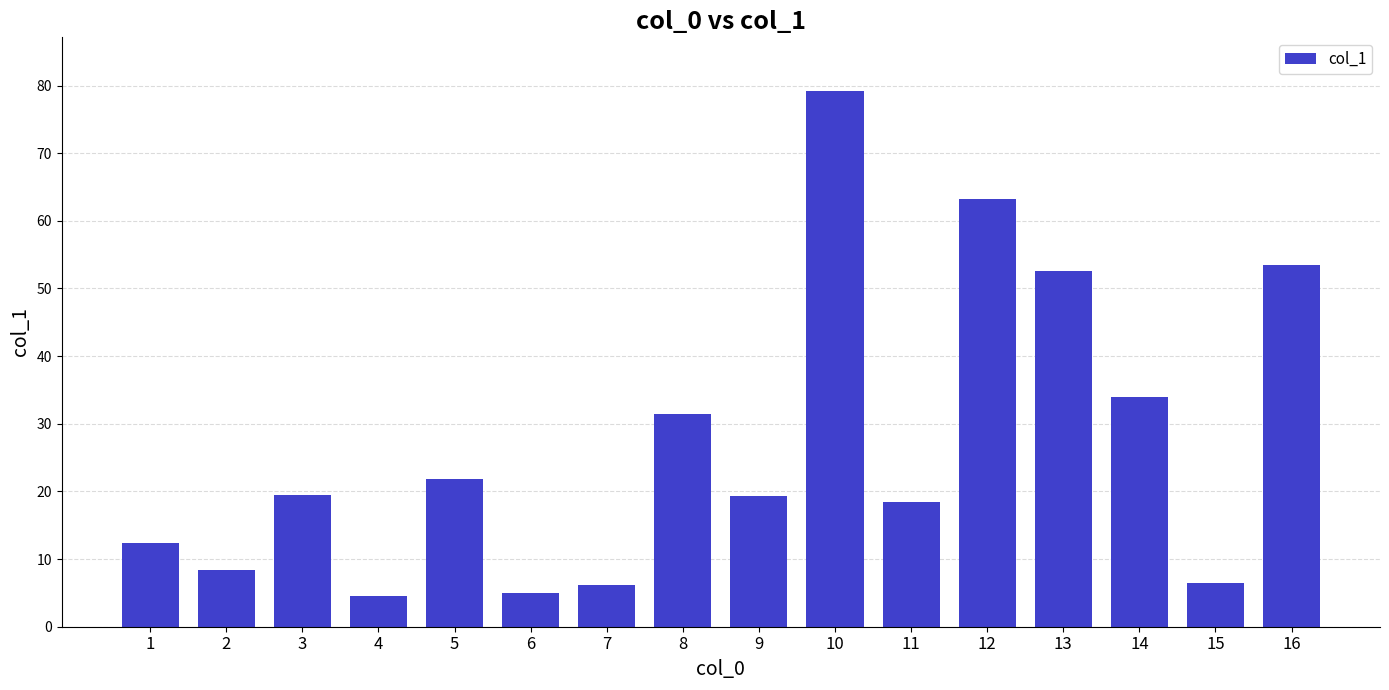

Does the chart contain stacked bars?

No